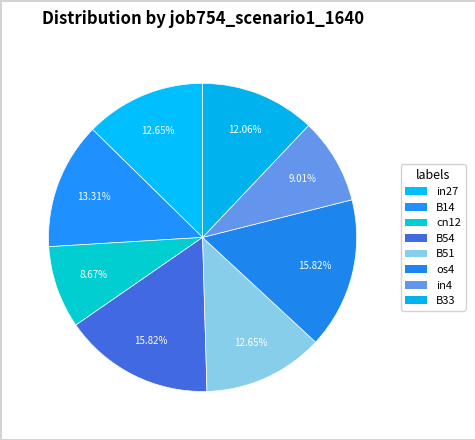

Is it true that B51 is 22% of the pie?

False